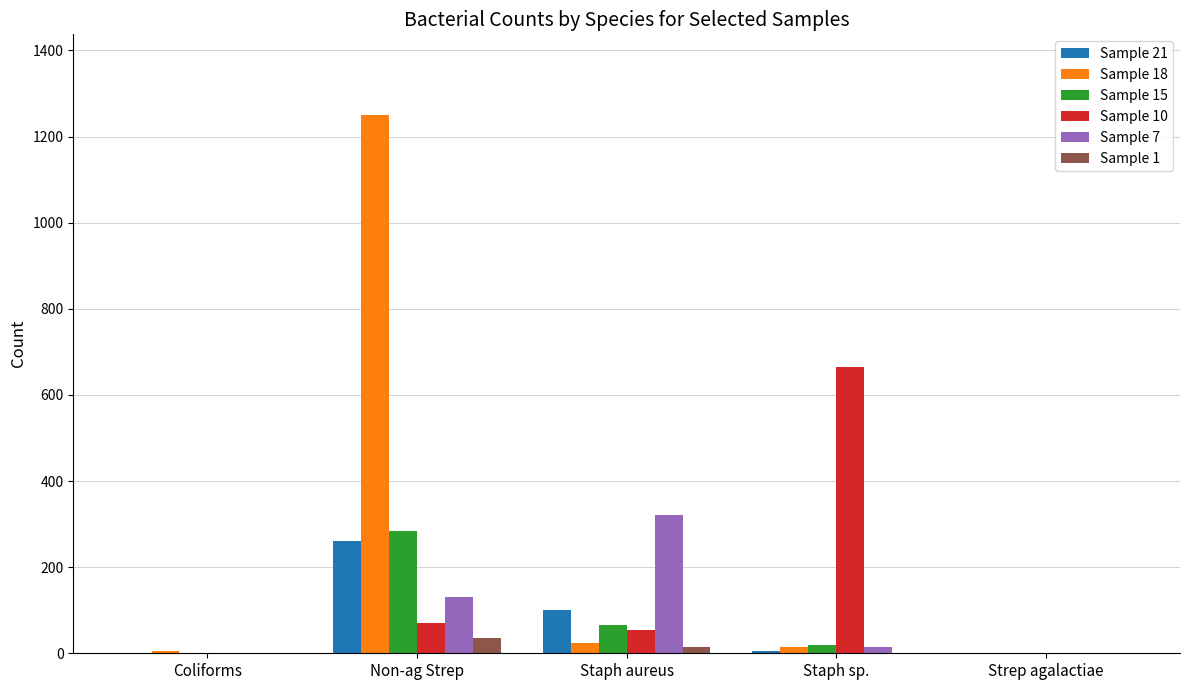

Which series changed the most between Non-ag Strep and Strep agalactiae?

Sample 18